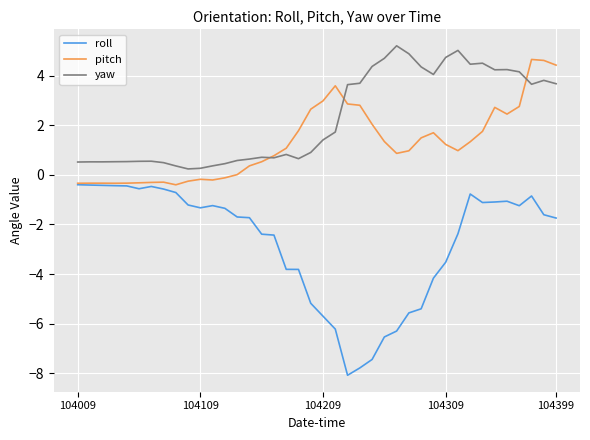

Which series has the largest total across all categories?

yaw